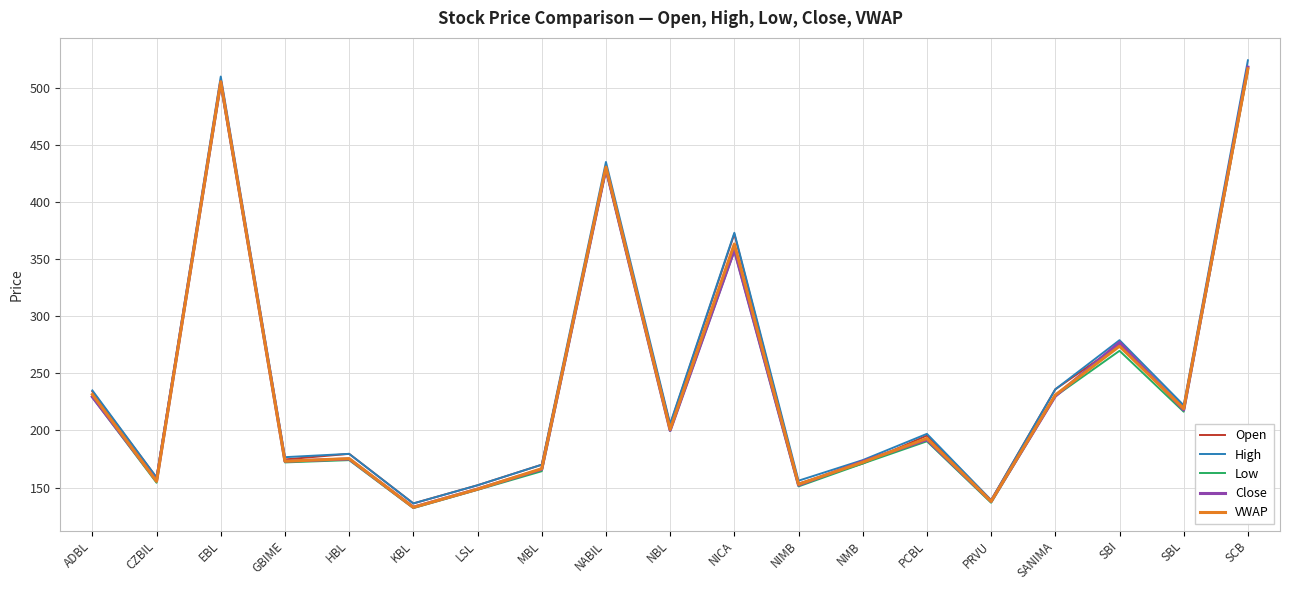

What is the average value of the Low series?

239.0